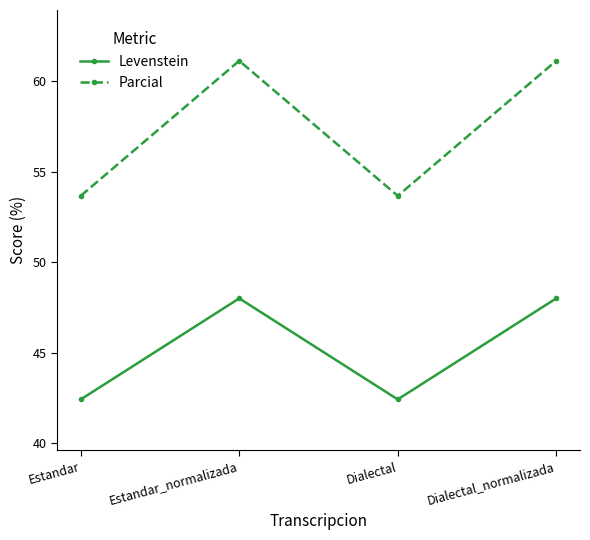

How many categories are shown in the chart?

4